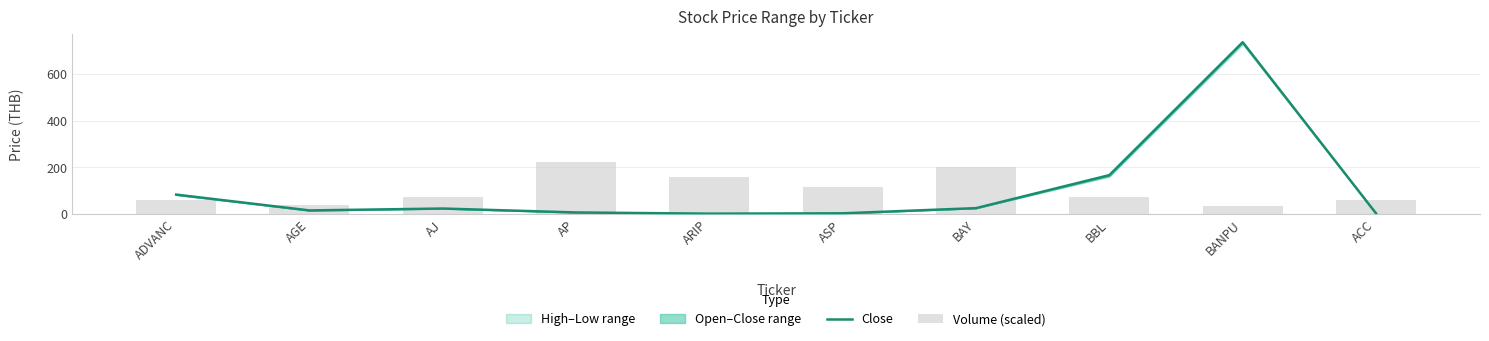

Reading left to right, list all the values displayed in this chart.

Close: ADVANC=83.0	AGE=15.2	AJ=23.3	AP=6.5	ARIP=1.3	ASP=2.8	BAY=25.0	BBL=166.5	BANPU=736.0	ACC=2.5
Volume (scaled): ADVANC=61.5	AGE=37.1	AJ=73.3	AP=220.8	ARIP=160.3	ASP=115.5	BAY=199.3	BBL=71.0	BANPU=32.4	ACC=60.6